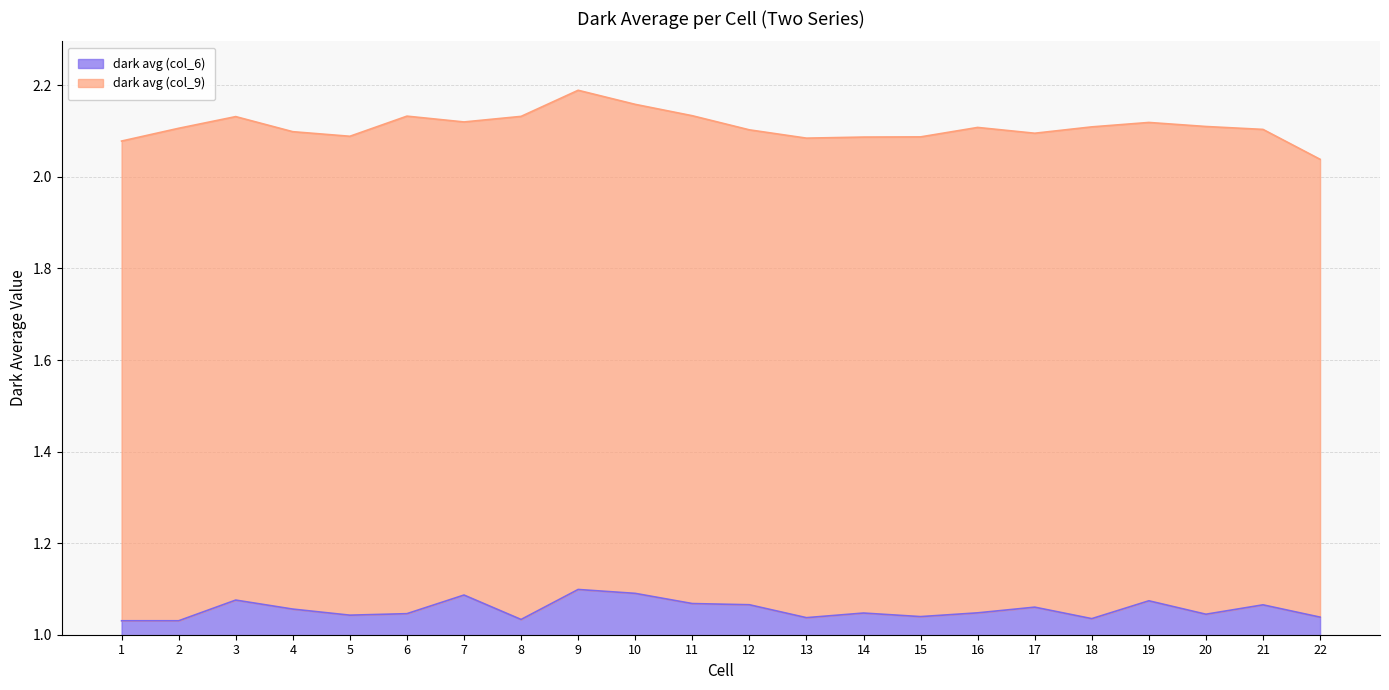

What is the value of the 4th point from the left?

1.1